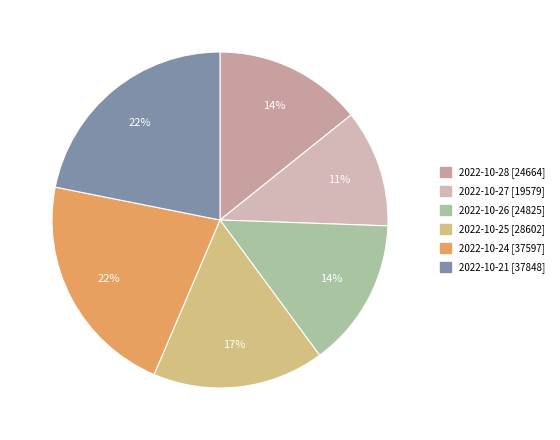

The 2022-10-24 slice represents 32% of the pie. True or false?

False